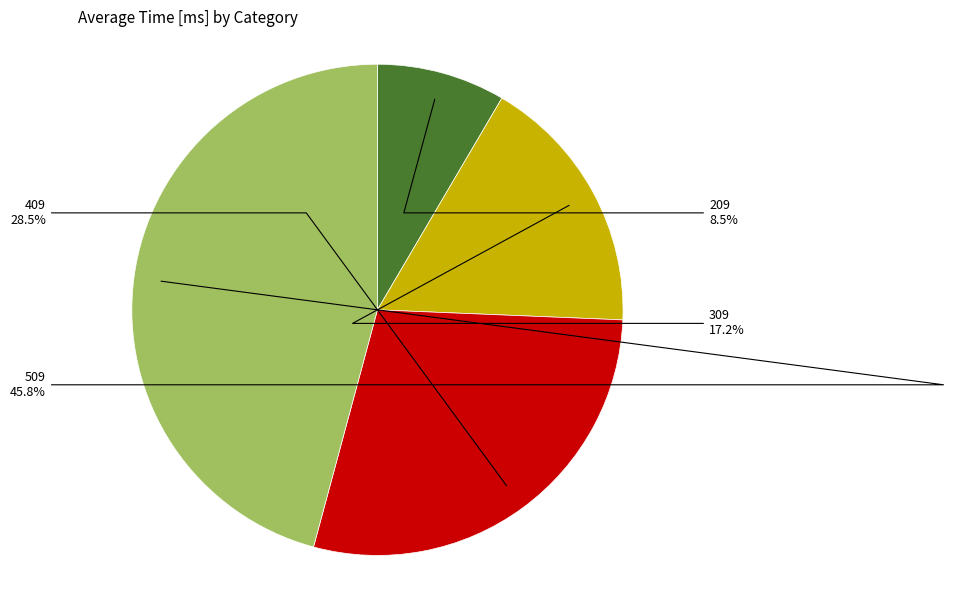

Count the number of slices in the pie.

4